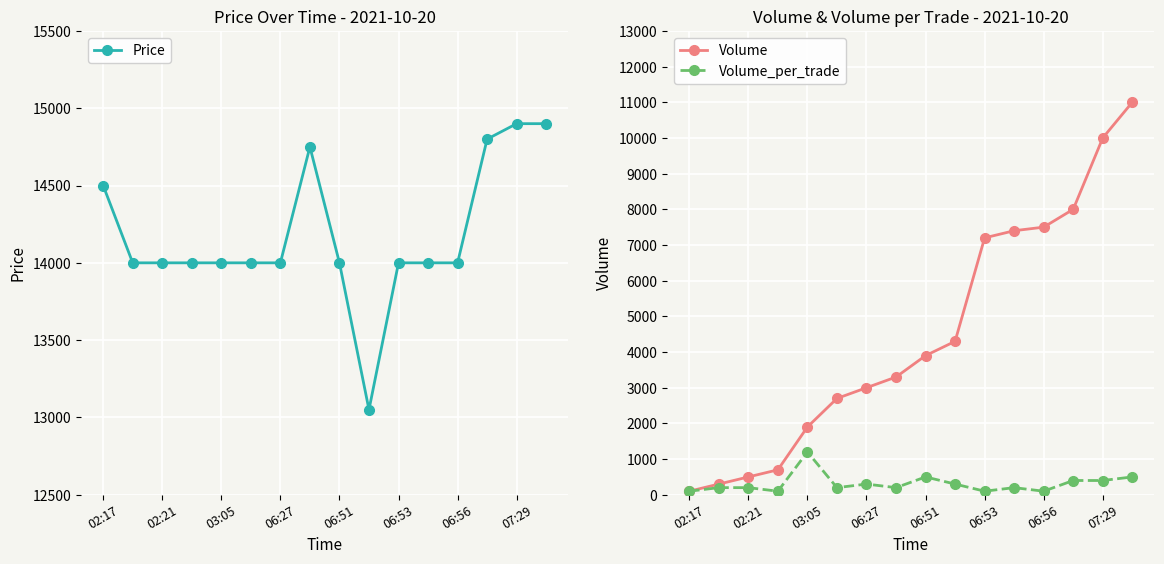

At which label does Volume_per_trade reach its peak?

03:05